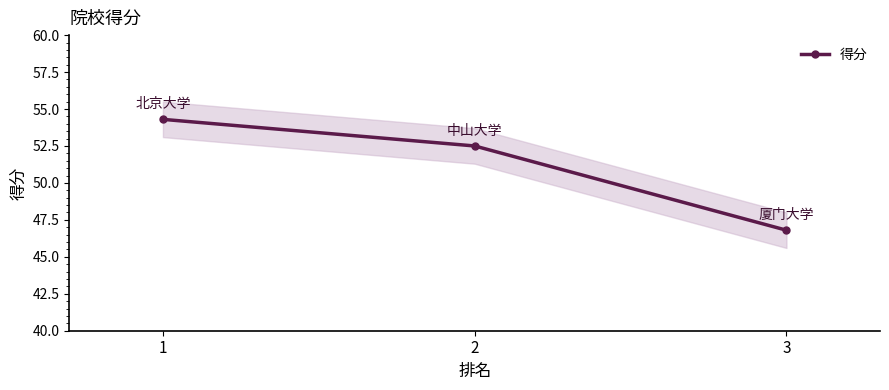

What is the maximum value shown in the chart?

54.3